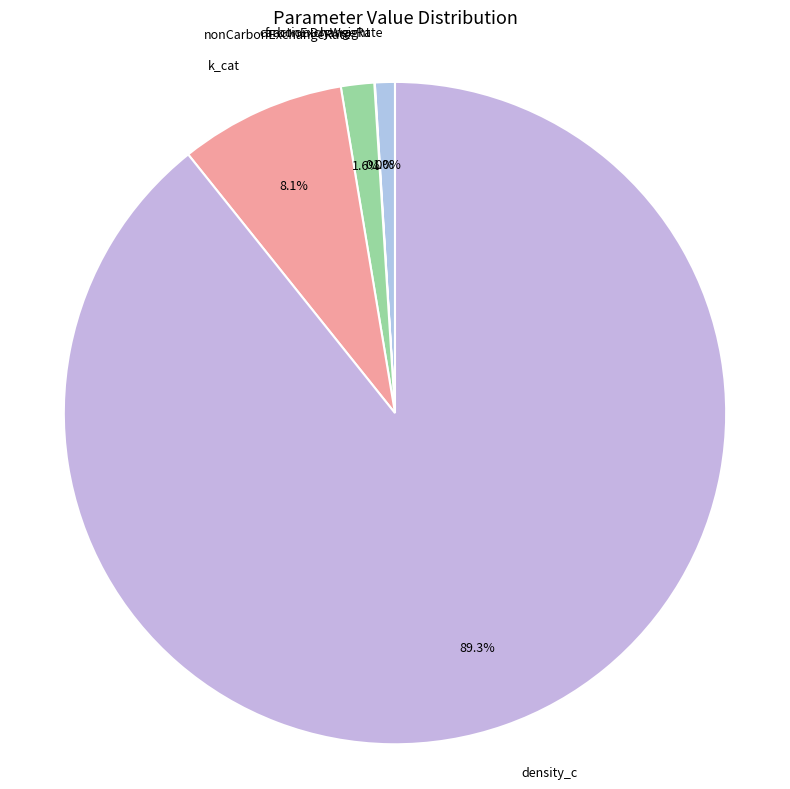

What percentage is the carbonExchangeRate slice, to the nearest percent?

1%